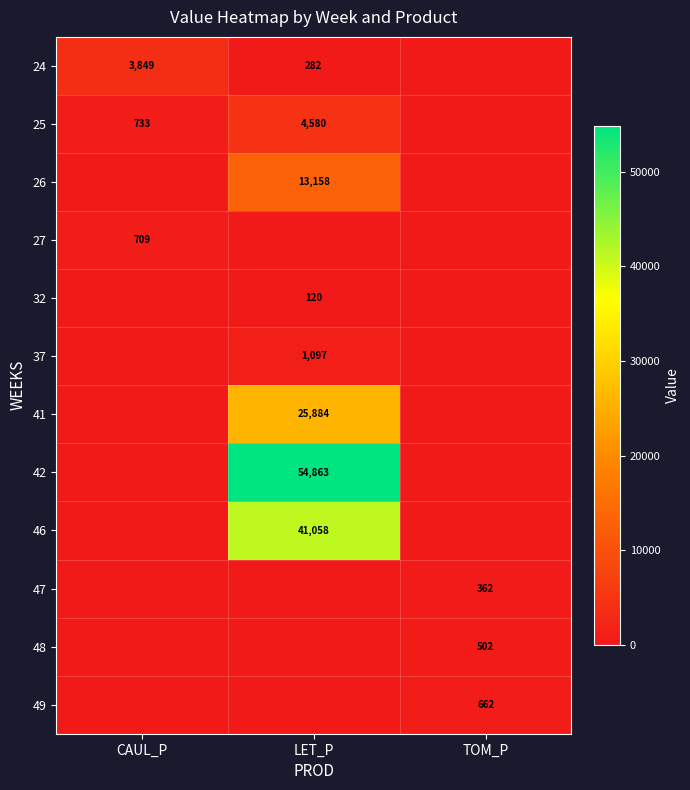

What is the greatest value displayed?

54862.8